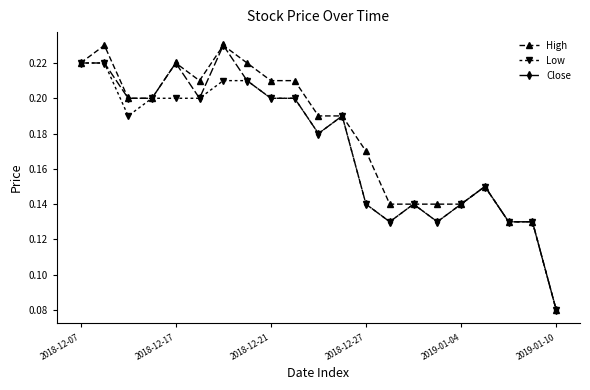

True or false: Low has more than 2 interior local peaks.

True